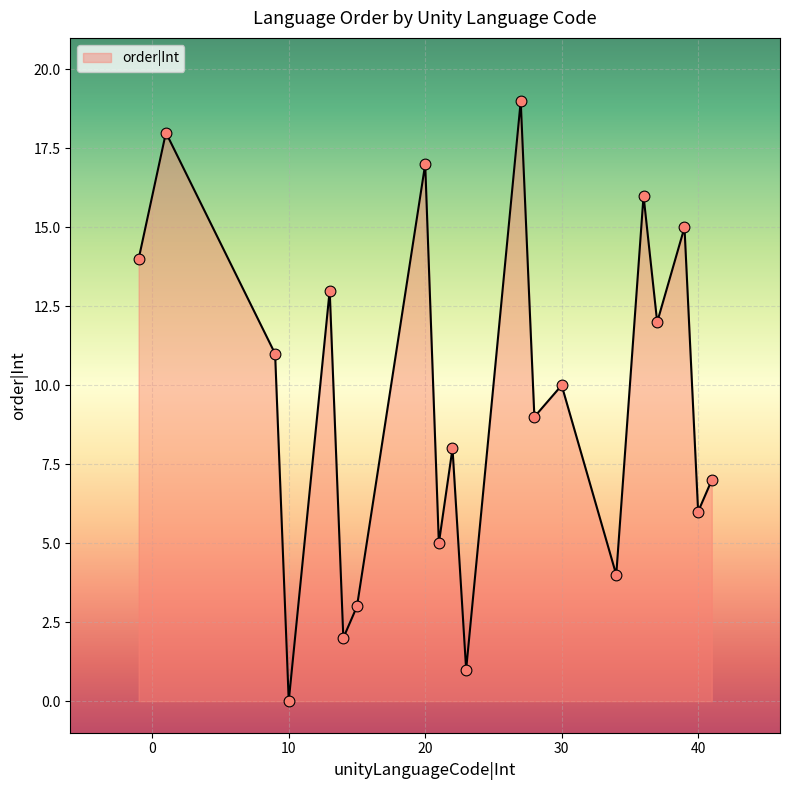

What is the difference between the maximum and minimum values?

19